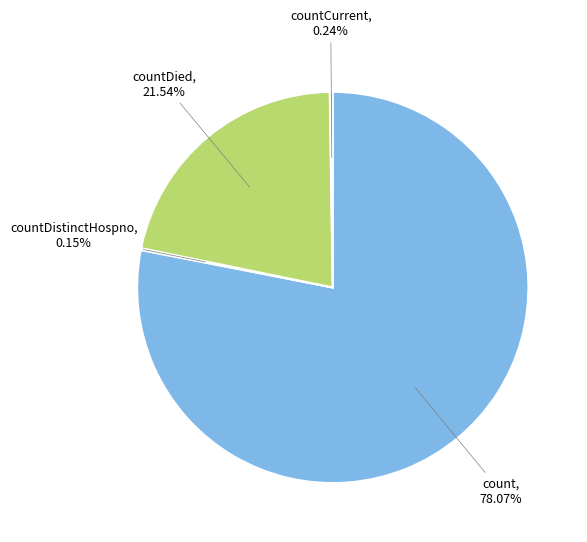

Does any single category account for the majority?

Yes